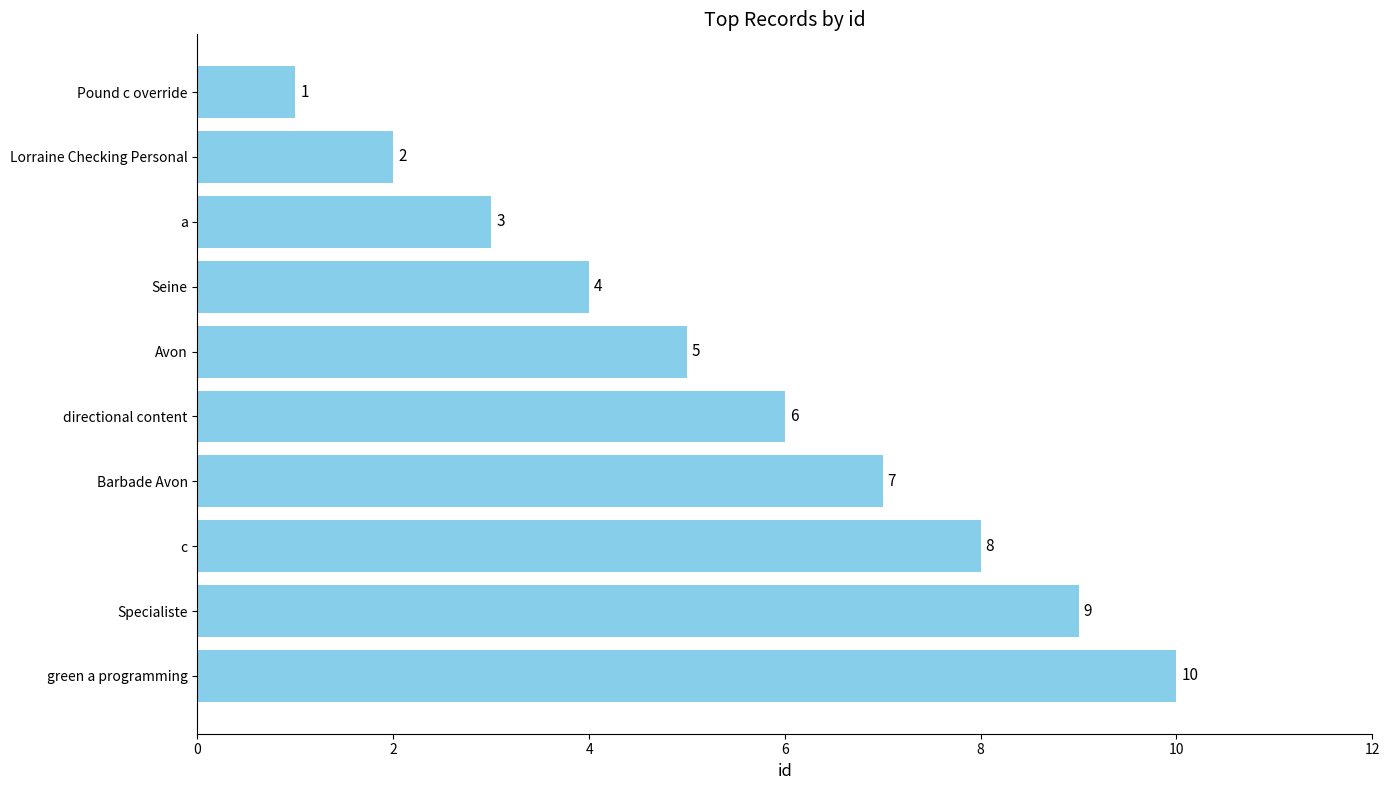

What is the change in value from Barbade Avon to Specialiste?

+2